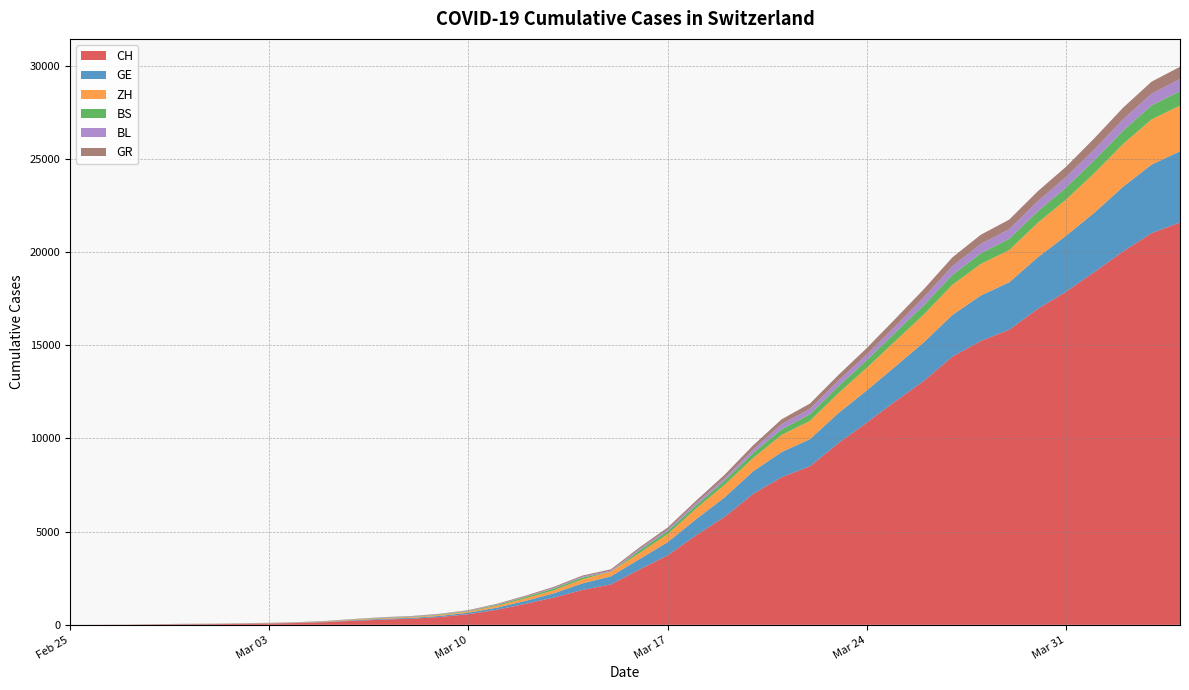

Reading left to right, list all the values displayed in this chart.

CH: 0=0	1=4	2=8	3=20	4=30	5=36	6=50	7=69	8=97	9=142	10=219	11=280	12=327	13=419	14=570	15=807	16=1125	17=1463	18=1870	19=2165	20=2959	21=3727	22=4807	23=5794	24=7022	25=7915	26=8509	27=9749	28=10853	29=11994	30=13085	31=14388	32=15229	33=15831	34=16951	35=17876	36=18940	37=20034	38=21011	39=21587
GE: 0=0	1=1	2=1	3=5	4=9	5=10	6=11	7=14	8=16	9=20	10=30	11=43	12=45	13=60	14=80	15=114	16=155	17=227	18=351	19=435	20=556	21=710	22=863	23=1041	24=1212	25=1350	26=1453	27=1611	28=1729	29=1870	30=2073	31=2231	32=2436	33=2547	34=2761	35=3003	36=3180	37=3469	38=3678	39=3816
ZH: 0=0	1=0	2=2	3=2	4=6	5=7	6=10	7=13	8=15	9=23	10=29	11=34	12=40	13=49	14=62	15=101	16=140	17=163	18=218	19=250	20=326	21=429	22=568	23=679	24=711	25=922	26=981	27=1070	28=1216	29=1362	30=1494	31=1621	32=1695	33=1727	34=1853	35=1941	36=2130	37=2294	38=2422	39=2455
BS: 0=0	1=0	2=1	3=1	4=1	5=1	6=1	7=3	8=3	9=8	10=15	11=21	12=24	13=28	14=33	15=49	16=73	17=92	18=100	19=0	20=143	21=164	22=181	23=220	24=270	25=297	26=356	27=374	28=410	29=462	30=501	31=530	32=569	33=605	34=617	35=653	36=687	37=714	38=754	39=767
BL: 0=0	1=0	2=0	3=1	4=2	5=2	6=2	7=2	8=2	9=6	10=6	11=15	12=19	13=20	14=22	15=26	16=26	17=42	18=47	19=54	20=76	21=89	22=116	23=134	24=184	25=282	26=289	27=302	28=306	29=341	30=422	31=466	32=502	33=511	34=539	35=561	36=588	37=610	38=625	39=656
GR: 0=0	1=2	2=2	3=6	4=6	5=6	6=9	7=9	8=12	9=14	10=16	11=17	12=18	13=18	14=22	15=31	16=43	17=53	18=56	19=71	20=84	21=101	22=128	23=182	24=226	25=258	26=284	27=300	28=343	29=393	30=433	31=474	32=495	33=519	34=535	35=547	36=592	37=622	38=649	39=657